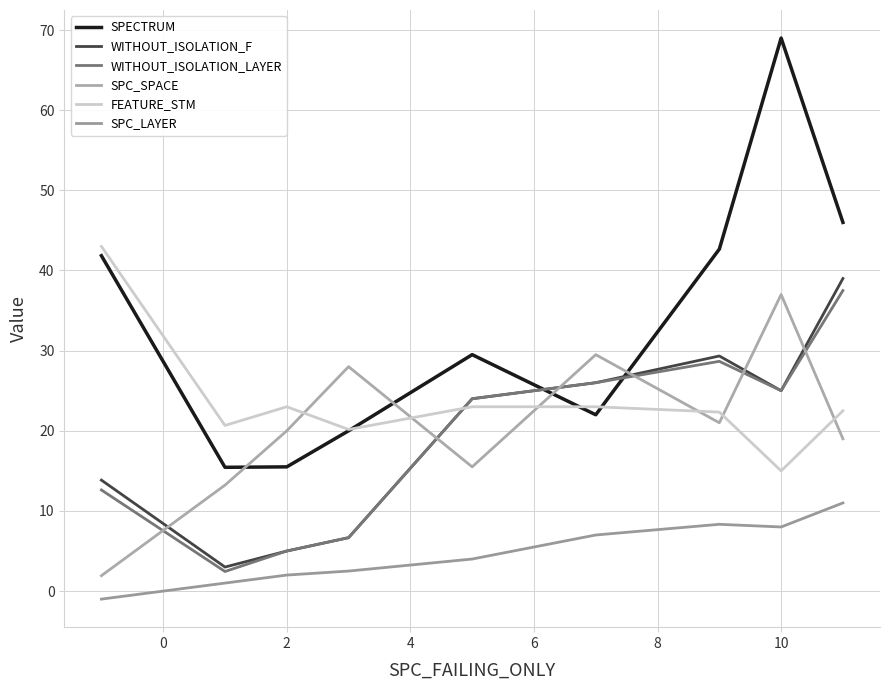

Which series has the widest spread of values?

SPECTRUM